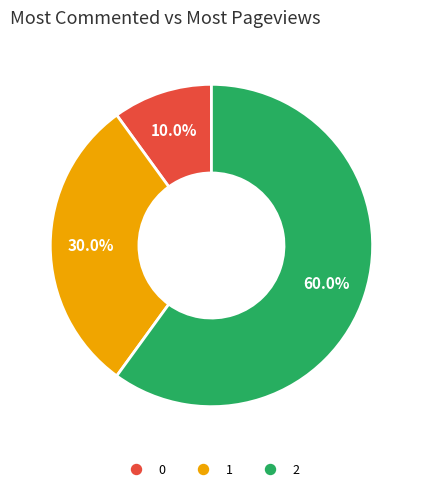

What percentage do 1 and 0 together represent?

40.0%